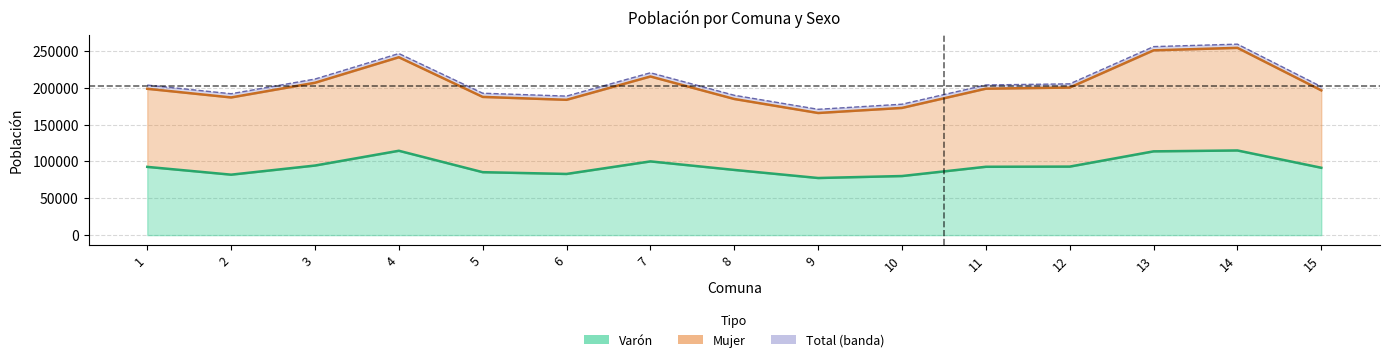

At which category is the sum across all series the highest?

14